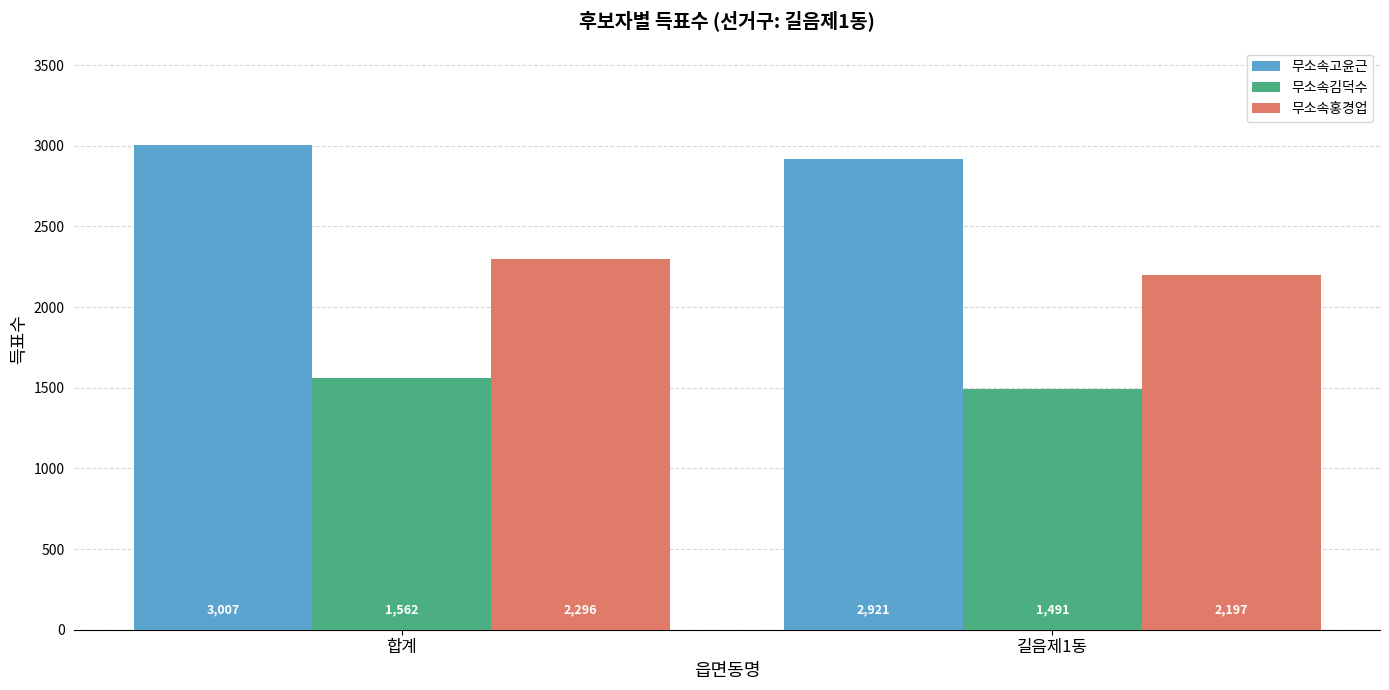

Which series has the widest spread of values?

무소속홍경업